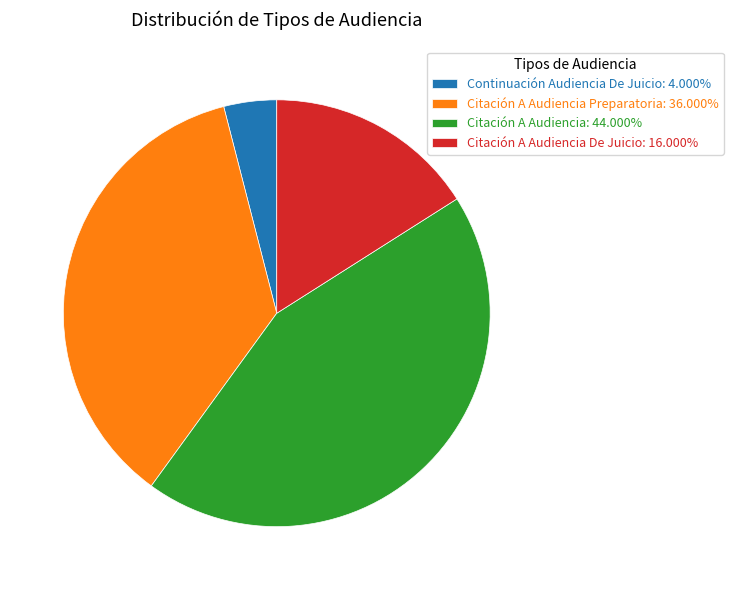

Do Continuación Audiencia De Juicio: 4.000% and Citación A Audiencia Preparatoria: 36.000% together represent more than half of the pie?

No